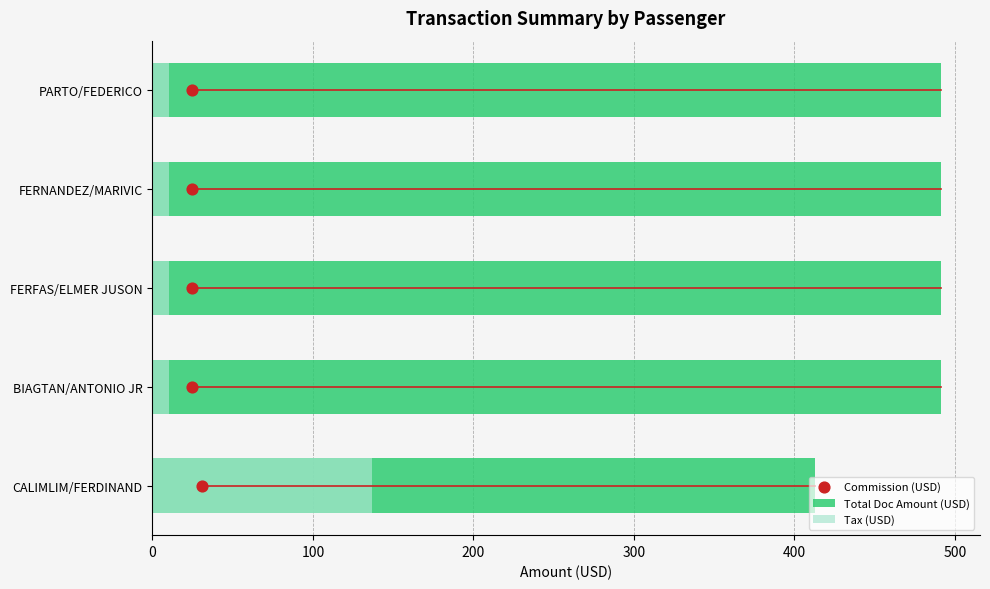

Which series reaches the minimum Y coordinate?

Commission (USD)